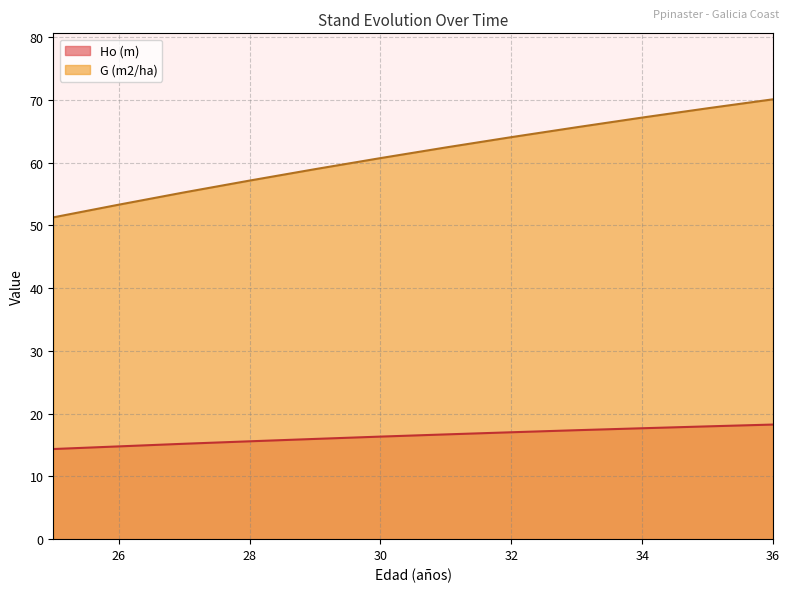

Reading right to left, list all the values displayed in this chart.

Ho (m): 36=18.3	35=18.0	34=17.7	33=17.4	32=17.0	31=16.7	30=16.3	29=16.0	28=15.6	27=15.2	26=14.8	25=14.4
G (m2/ha): 36=70.1	35=68.7	34=67.2	33=65.6	32=64.0	31=62.4	30=60.7	29=59.0	28=57.1	27=55.2	26=53.3	25=51.3